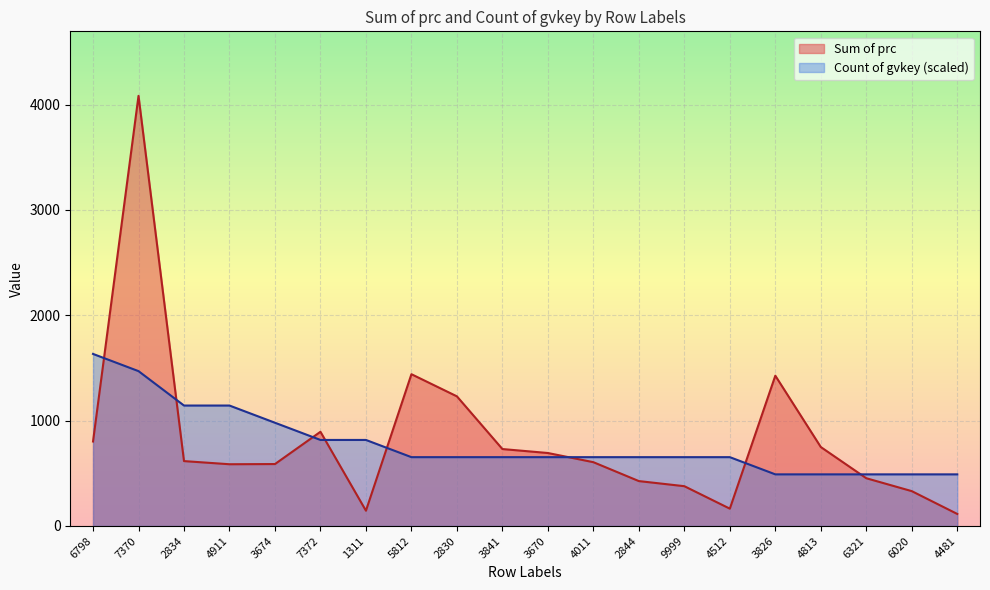

True or false: Sum of prc and Count of gvkey cross at least once.

True